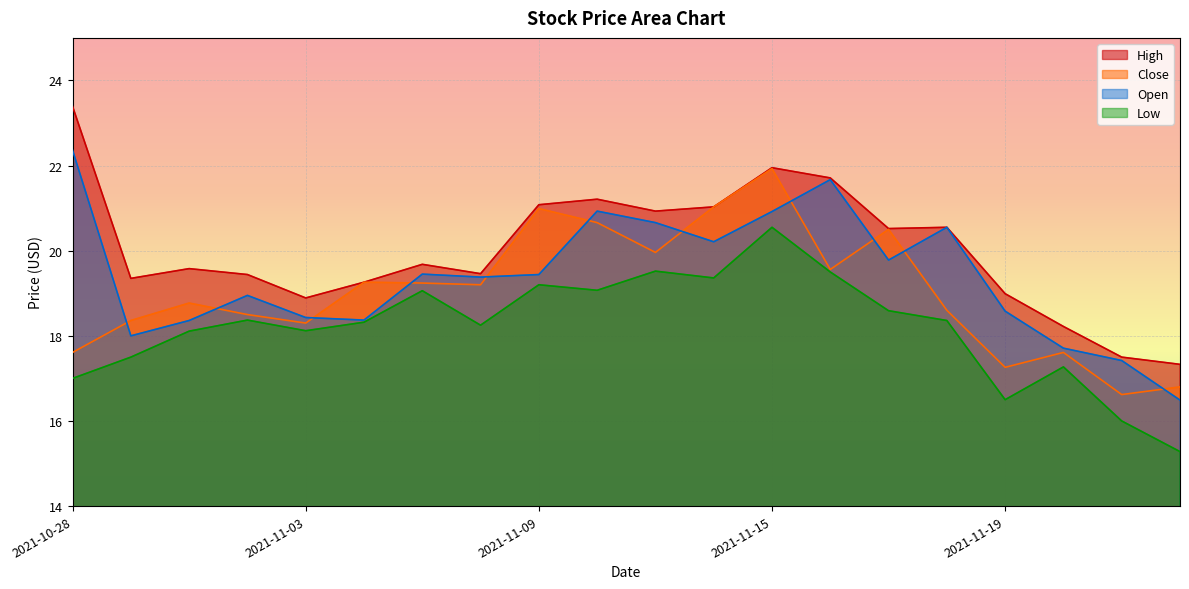

How many data points in Close are less than 19?

10